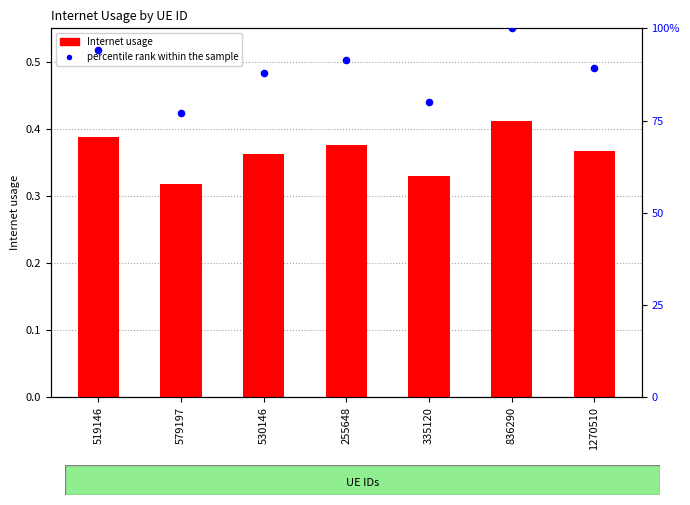

Which series contains the lowest Y value?

Internet usage